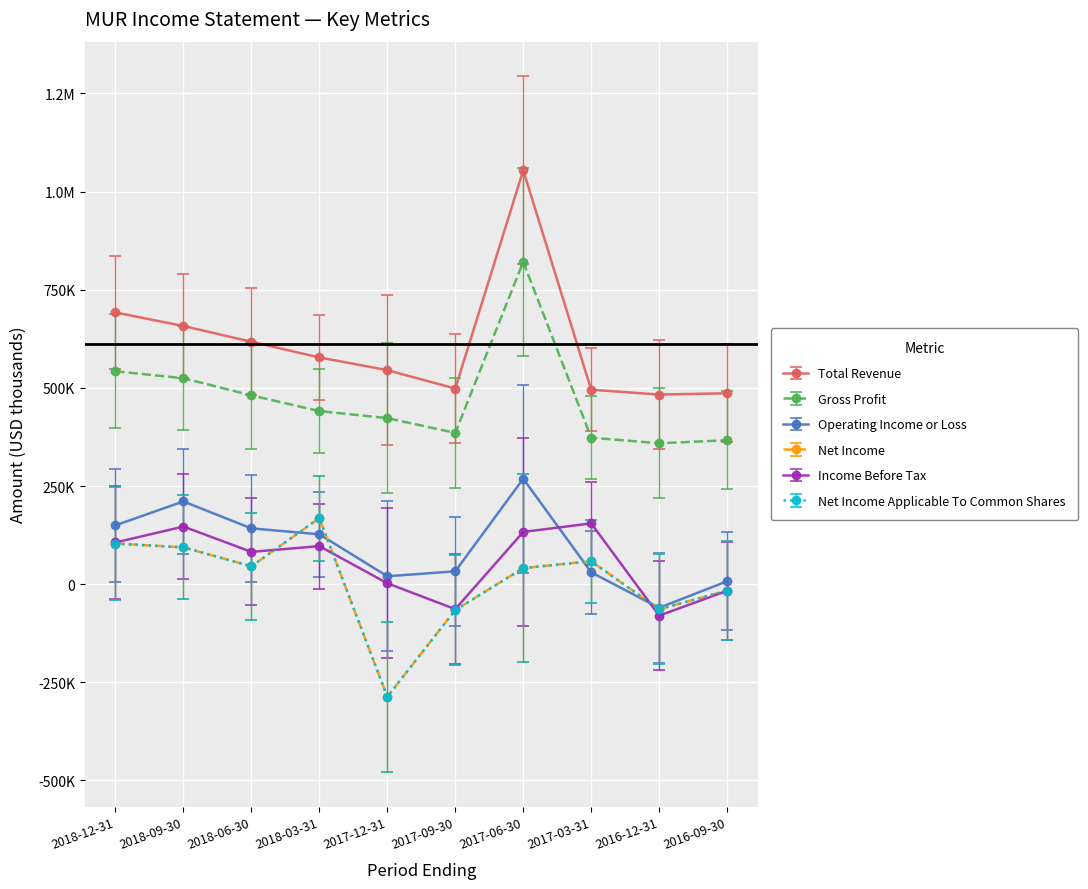

Is this an area chart (filled region under the line)?

No